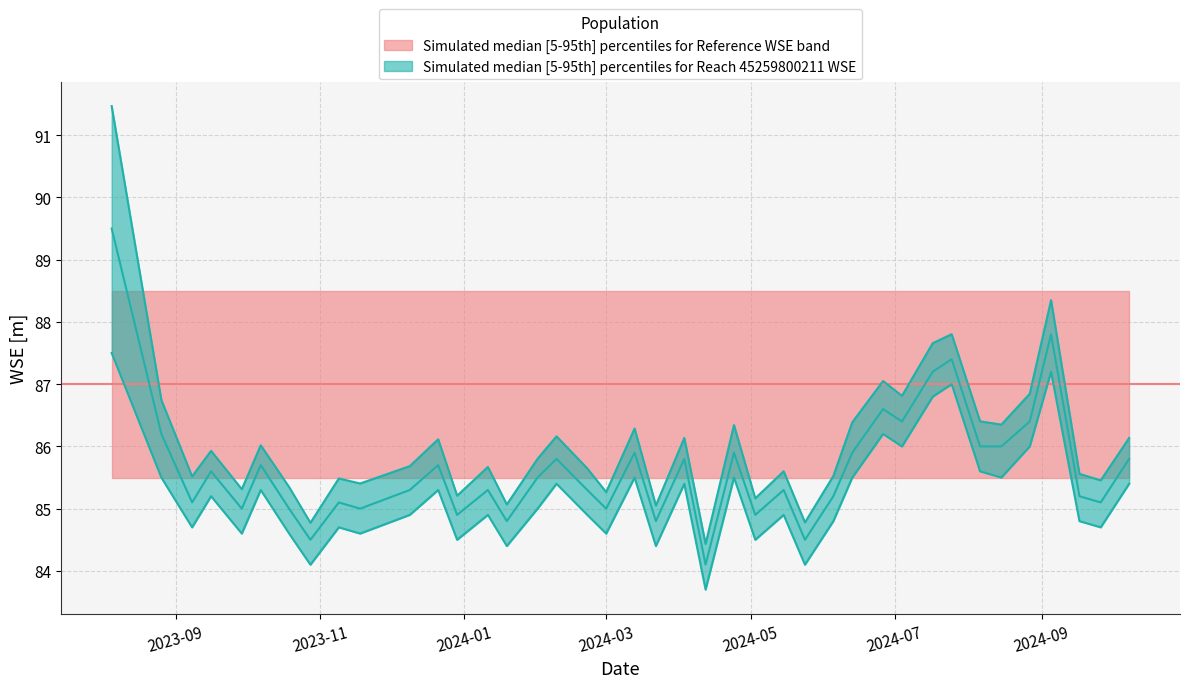

True or false: wse_median and wse_upper cross at least once.

False